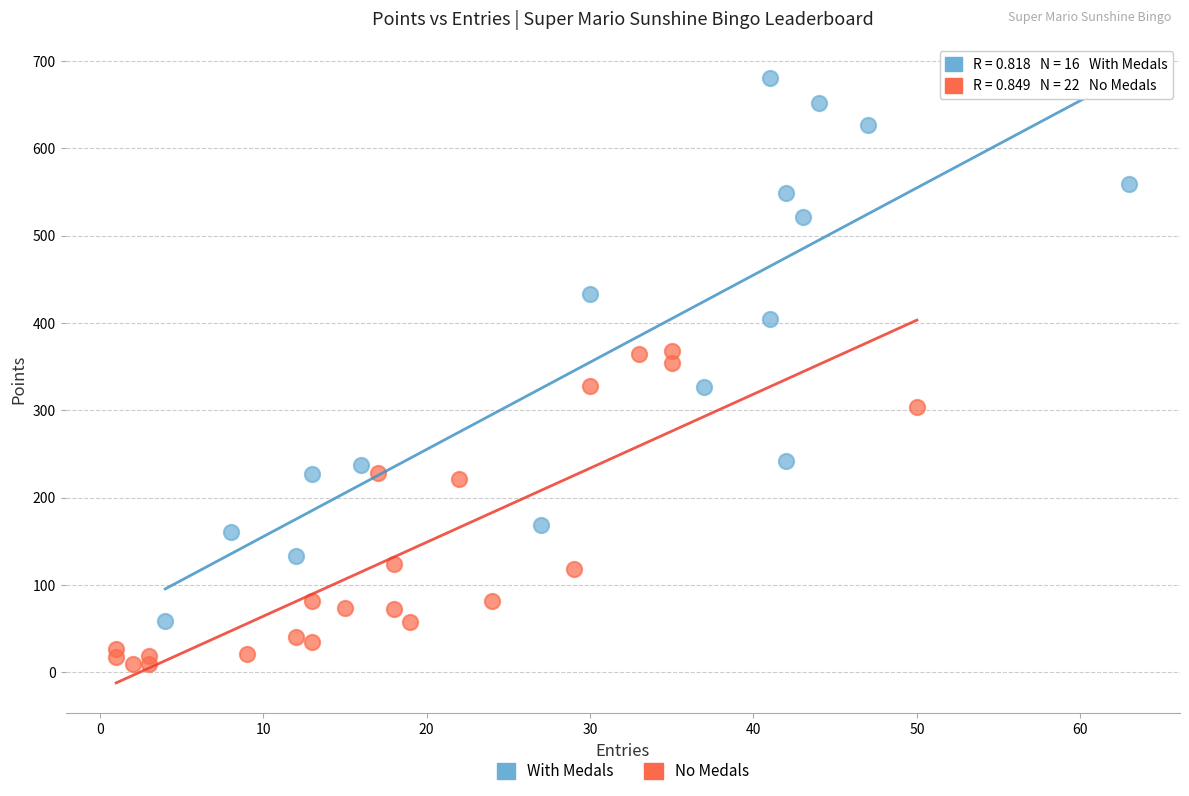

Which series reaches the minimum Y coordinate?

No Medals